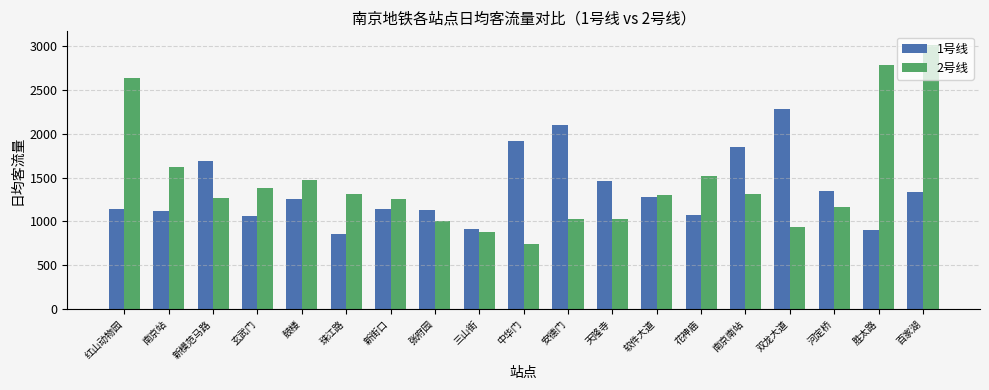

List the series in order of their peak value, highest first.

2号线, 1号线